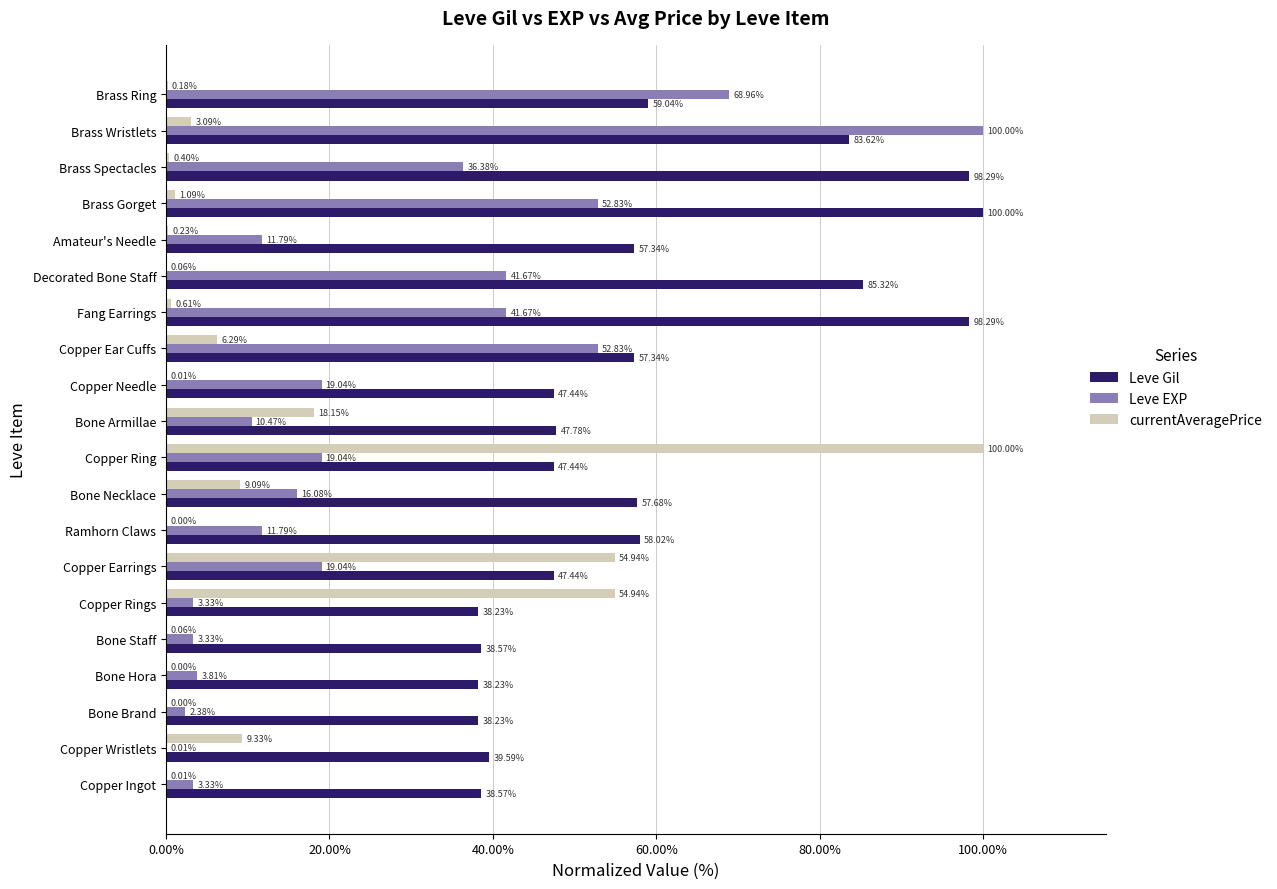

What is the total value across all series at Bone Armillae?

76.4